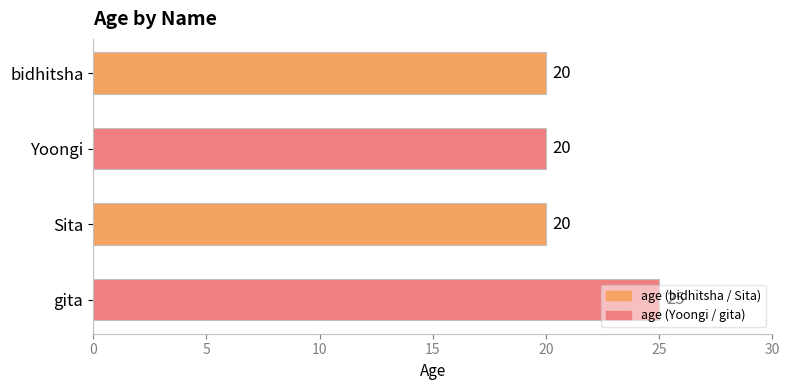

What is the sum of the values at Yoongi and bidhitsha?

40